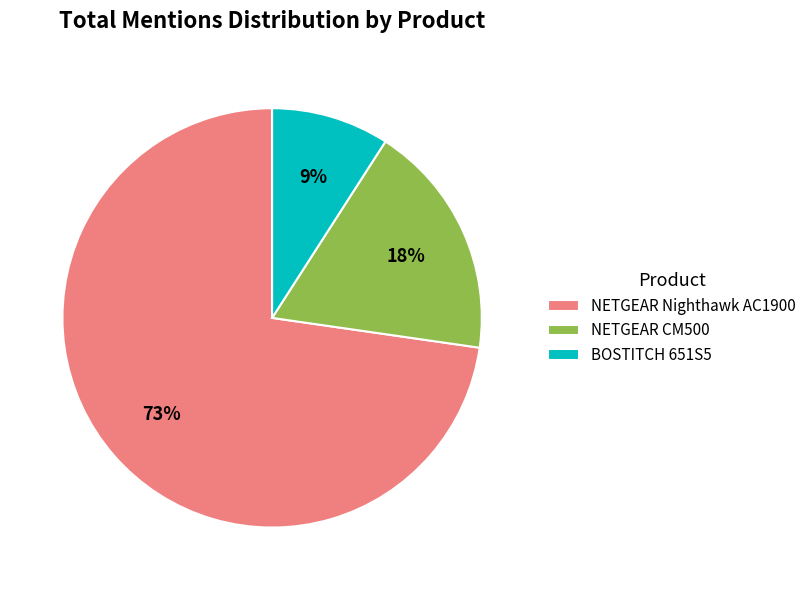

To the nearest percent, what percentage of the pie is NETGEAR CM500?

18%